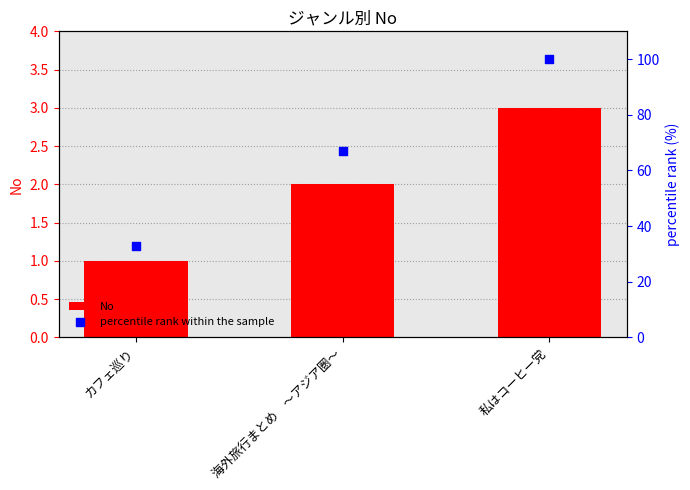

Which series reaches the minimum Y coordinate?

No